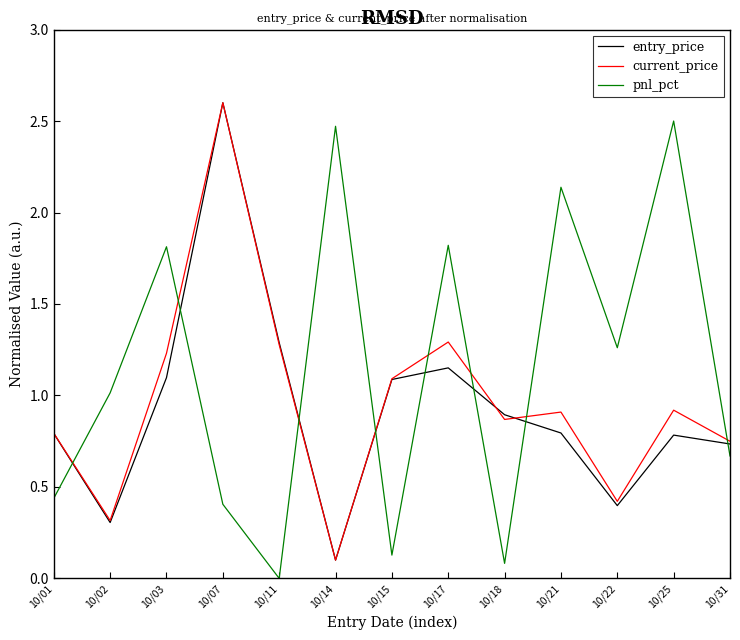

After their last crossing, which series has the higher values: entry_price or pnl_pct?

entry_price